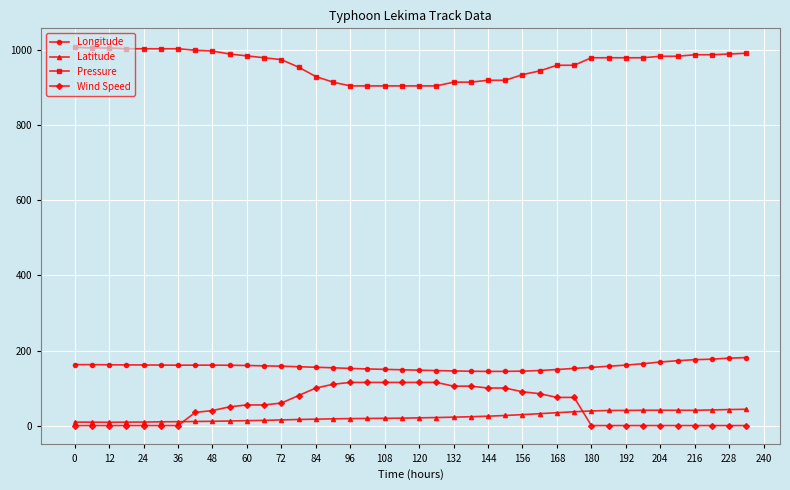

True or false: Wind Speed and Pressure cross at least once.

False